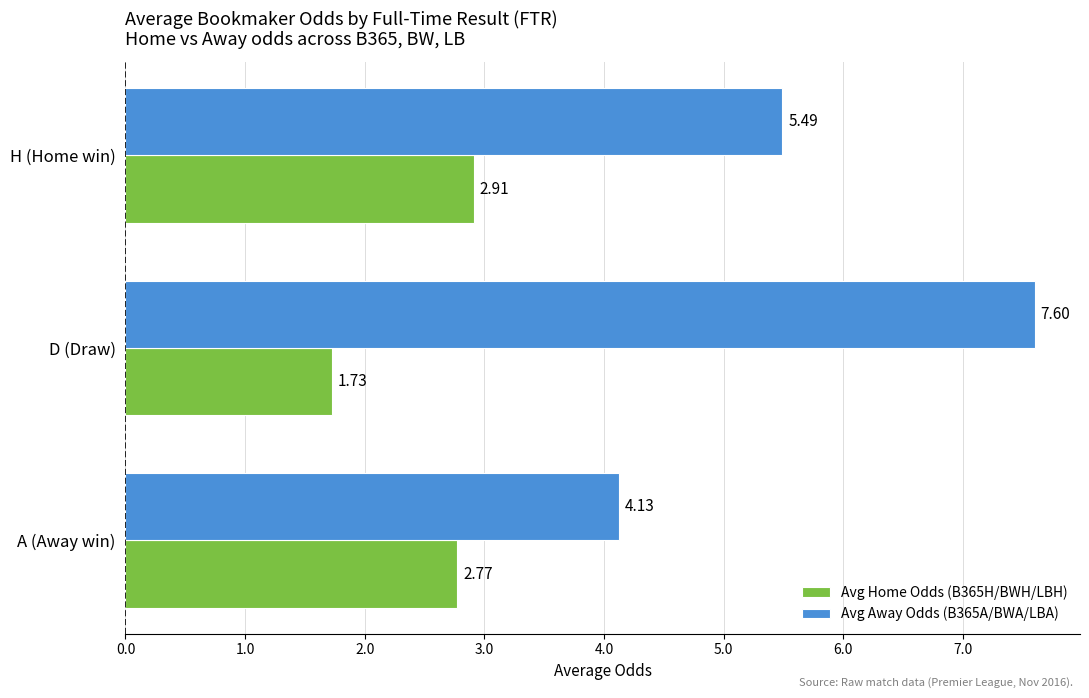

At which category is the sum across all series the highest?

D (Draw)